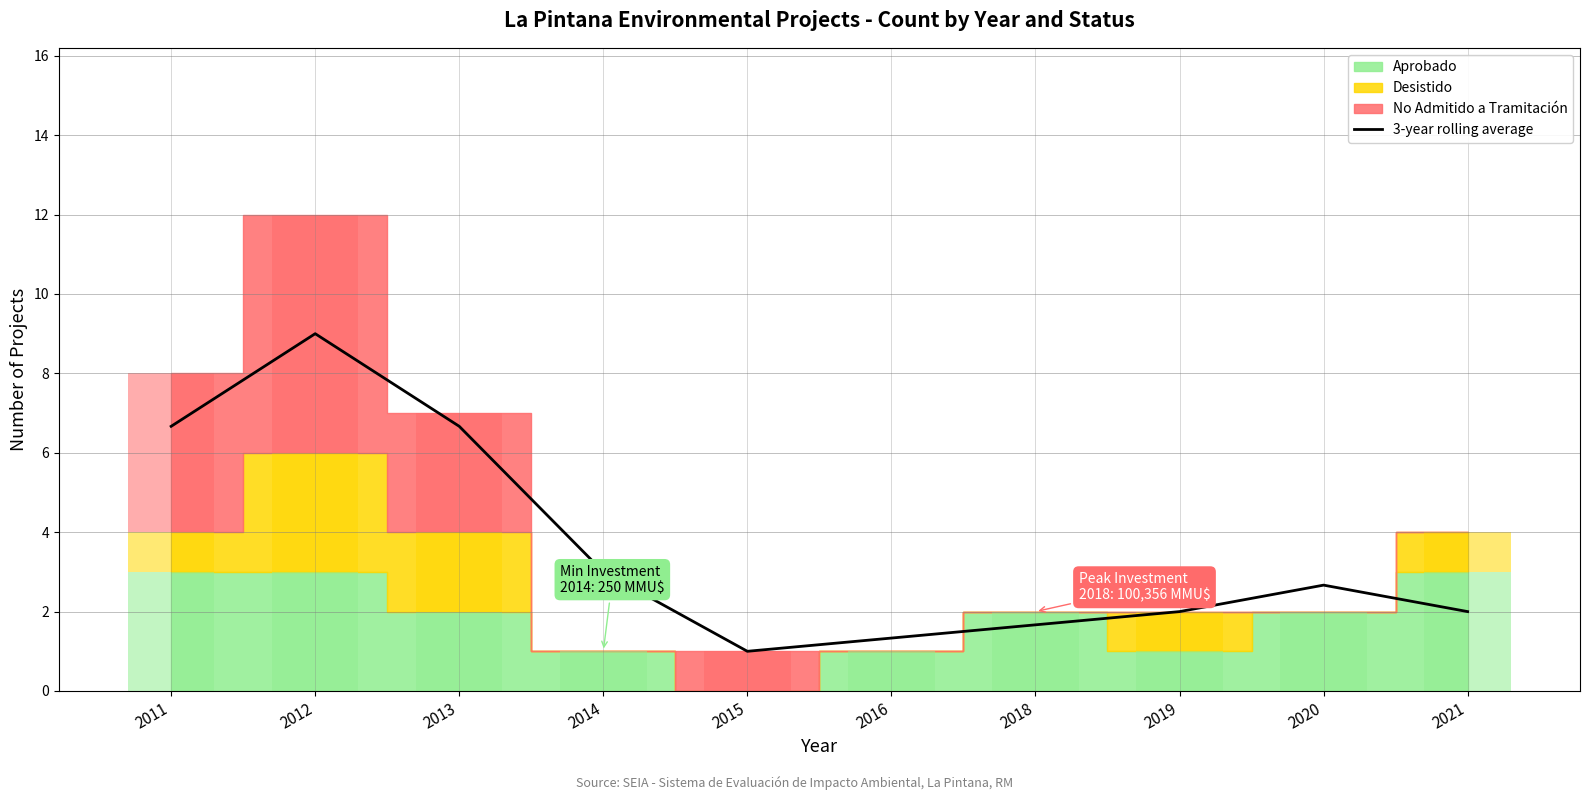

The chart shows a value of 1.7 at 2018. True or false?

True